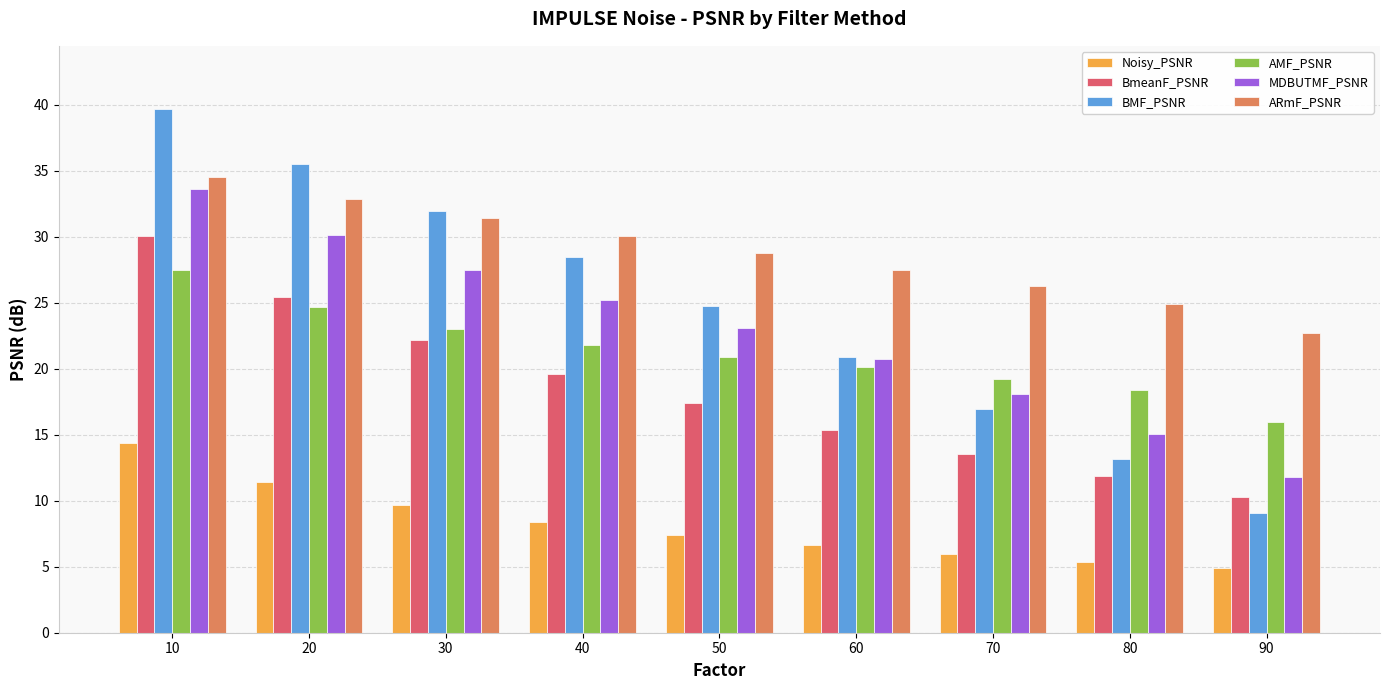

Reading left to right, extract all data points from this chart.

Noisy_PSNR: 10=14.4	20=11.4	30=9.6	40=8.4	50=7.4	60=6.6	70=6.0	80=5.4	90=4.9
BmeanF_PSNR: 10=30.1	20=25.4	30=22.2	40=19.6	50=17.4	60=15.4	70=13.6	80=11.9	90=10.2
BMF_PSNR: 10=39.7	20=35.5	30=32.0	40=28.4	50=24.8	60=20.9	70=16.9	80=13.2	90=9.0
AMF_PSNR: 10=27.5	20=24.7	30=23.0	40=21.8	50=20.9	60=20.1	70=19.2	80=18.4	90=15.9
MDBUTMF_PSNR: 10=33.6	20=30.1	30=27.5	40=25.2	50=23.0	60=20.7	70=18.1	80=15.1	90=11.8
ARmF_PSNR: 10=34.6	20=32.9	30=31.4	40=30.1	50=28.7	60=27.5	70=26.3	80=24.9	90=22.7